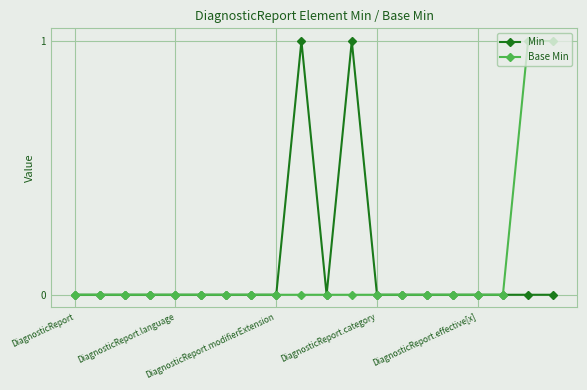

How many categories are shown in the chart?

20